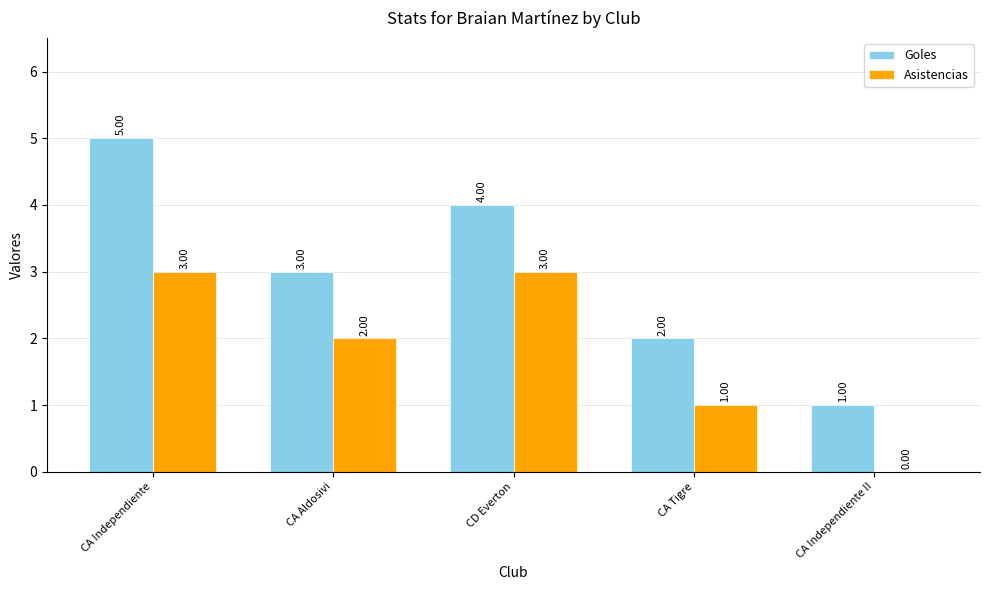

Does the chart contain stacked bars?

No